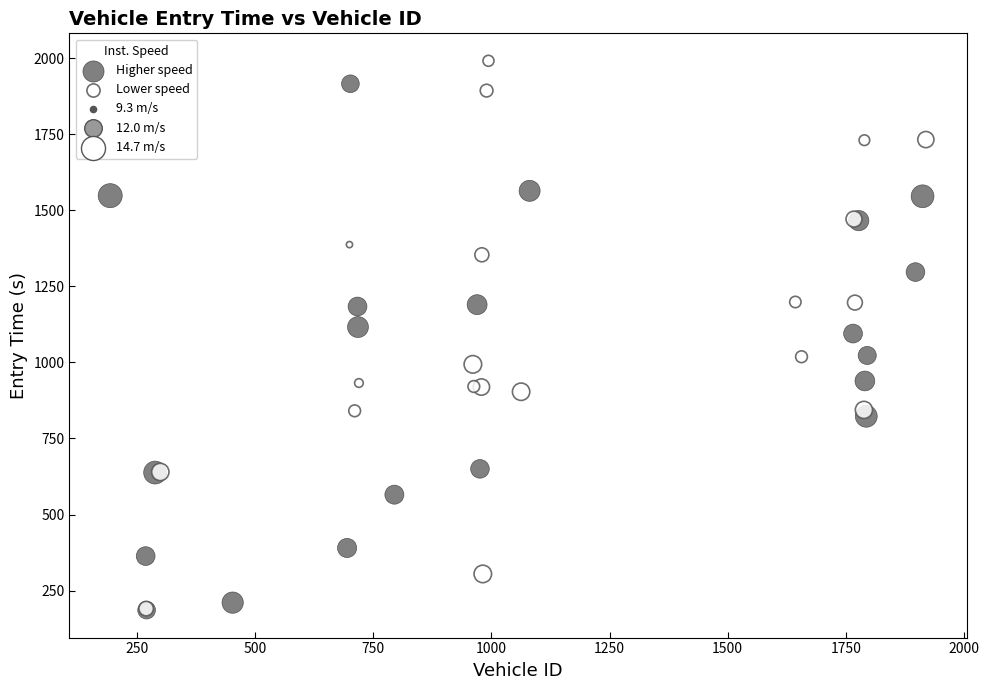

Which series reaches the maximum Y coordinate?

Lower speed